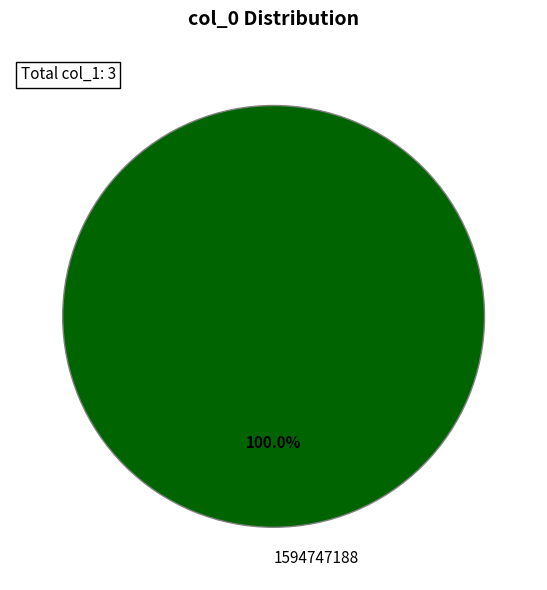

What is the majority slice?

1594747188